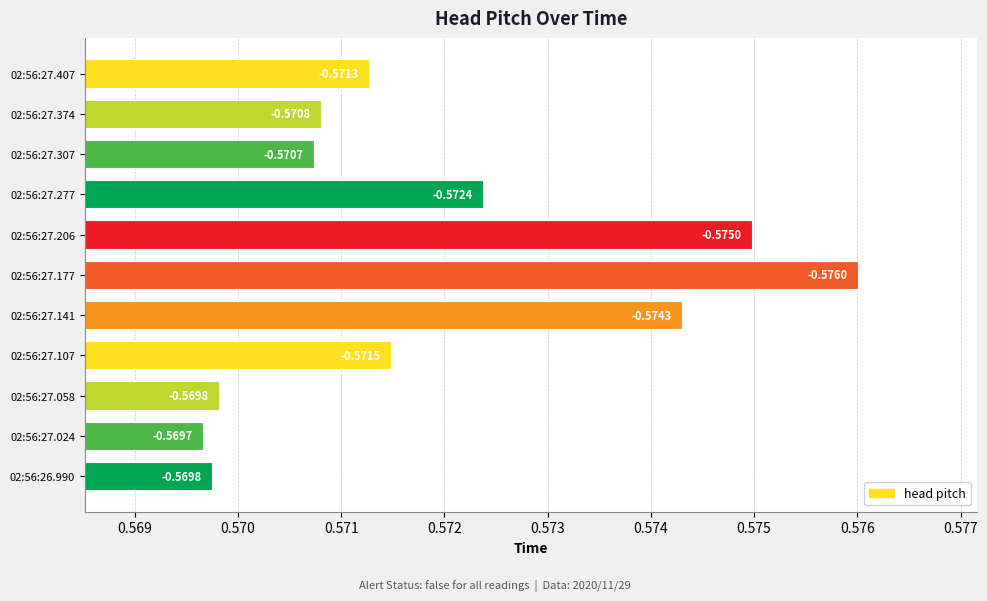

How many bars are there in total?

11